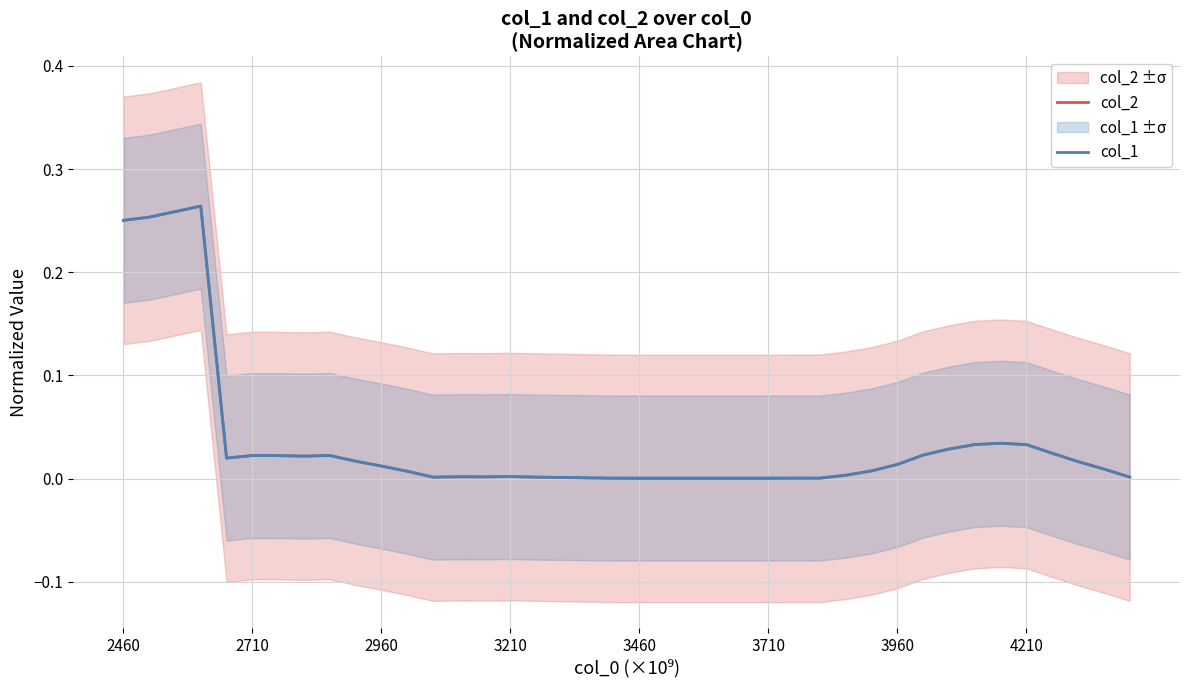

What are all the series names shown in the legend?

col_2, col_1